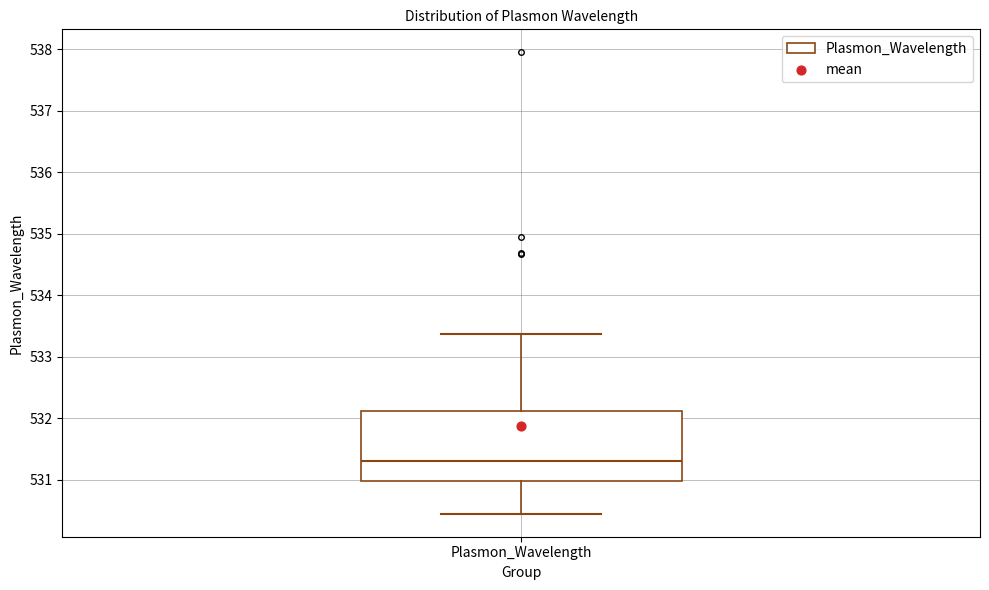

Where does the upper whisker of the box for Plasmon_Wavelength end on the y-axis? The values are not printed on the chart, so give them approximately, as read against the axis.

533.4